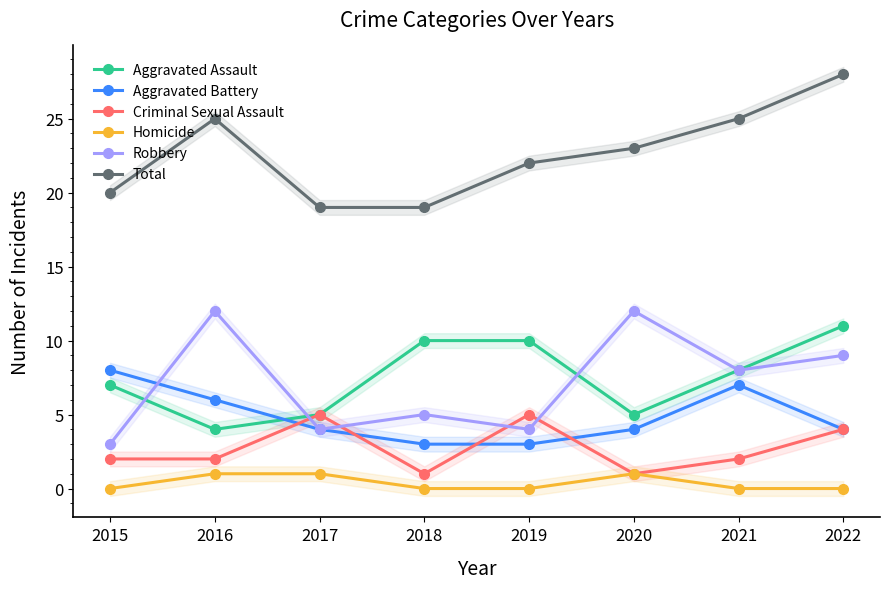

Is the value of Criminal Sexual Assault at 2021 greater than the value of Robbery at 2016?

No